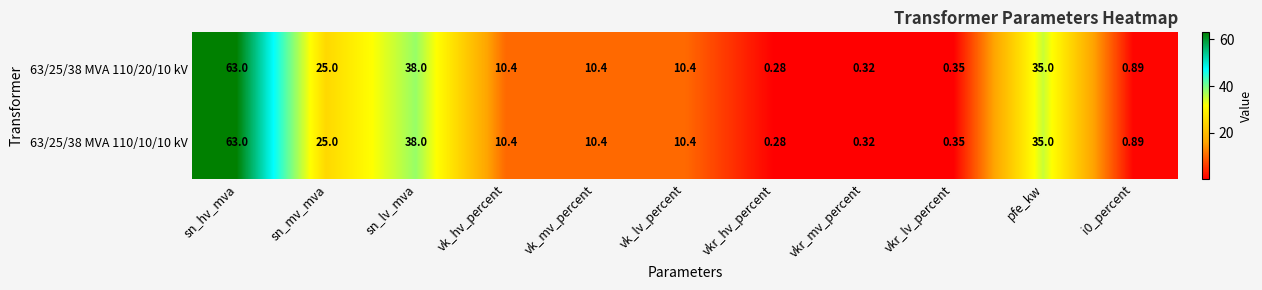

At which category is the sum across all series the highest?

sn_hv_mva